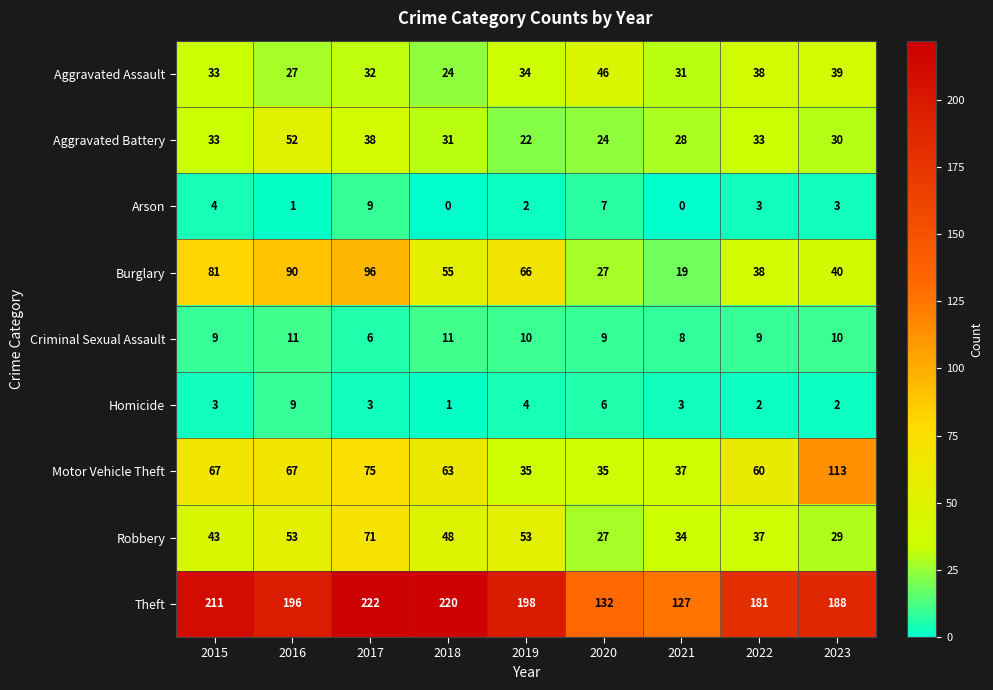

What is the lowest value of the Burglary series?

19